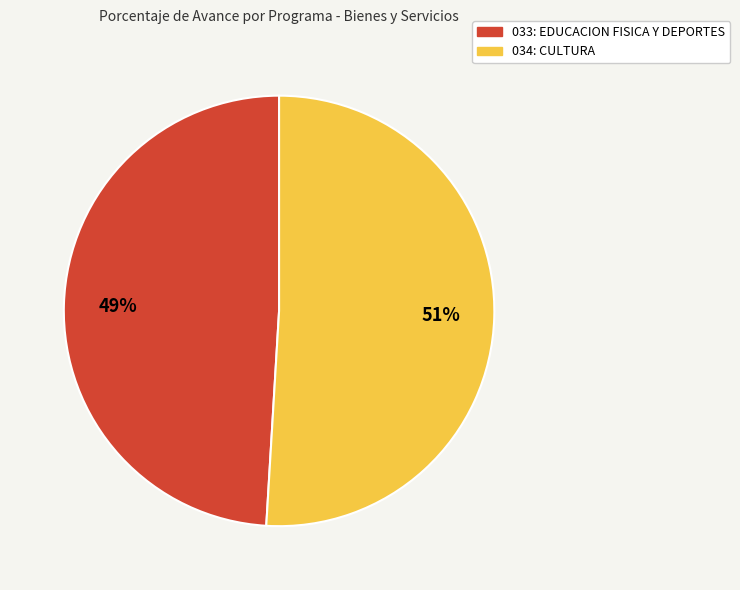

To the nearest percent, what is the combined percentage of 034: CULTURA and 033: EDUCACION FISICA Y DEPORTES?

100%